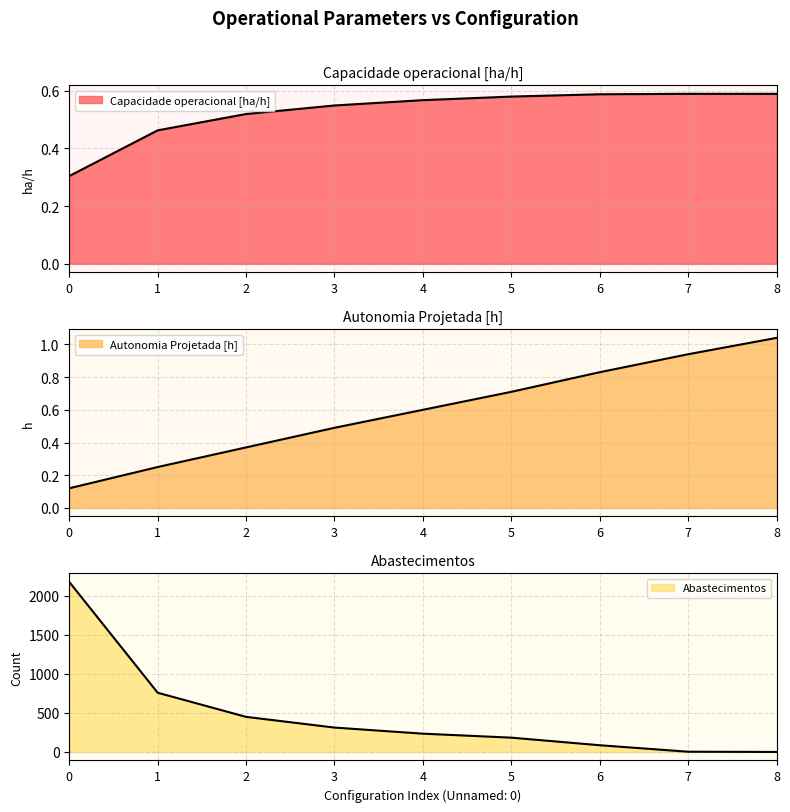

Reading right to left, what are all the values shown in this chart?

Capacidade operacional [ha/h]: 8=0.6	7=0.6	6=0.6	5=0.6	4=0.6	3=0.5	2=0.5	1=0.5	0=0.3
Autonomia Projetada [h]: 8=1.0	7=0.9	6=0.8	5=0.7	4=0.6	3=0.5	2=0.4	1=0.2	0=0.1
Abastecimentos: 8=0.0	7=3.0	6=86.0	5=183.0	4=234.0	3=312.0	2=449.0	1=758.0	0=2176.0